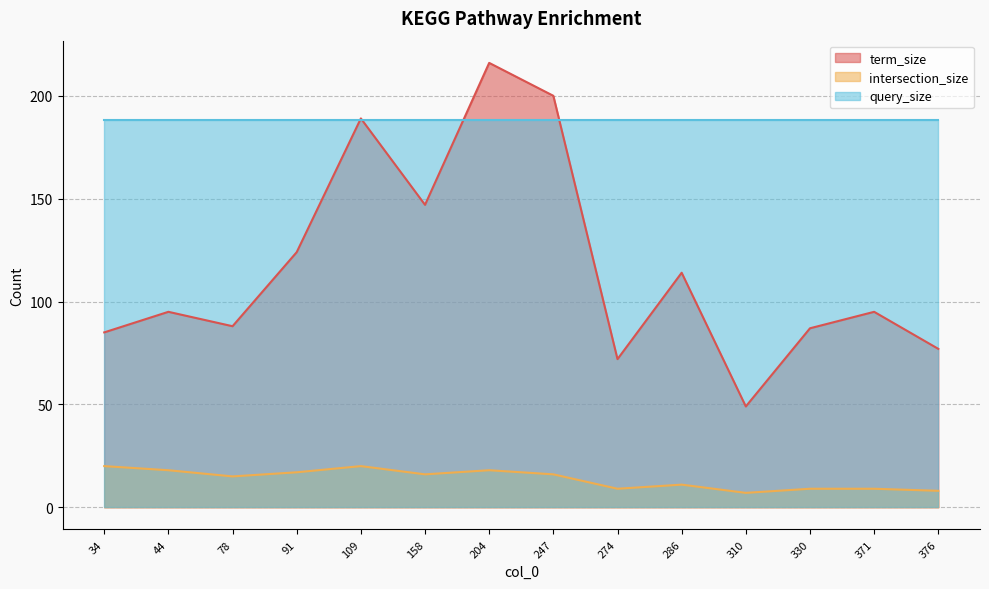

Where is the first local minimum for intersection_size?

78